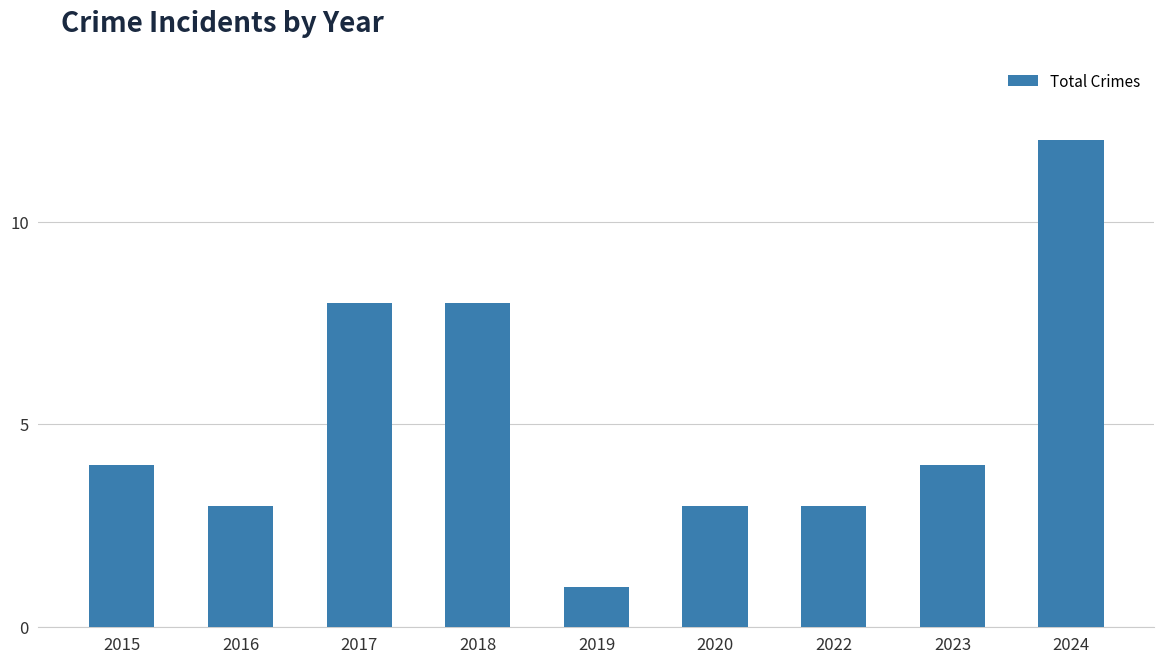

Which has a higher value, 2019 or 2016?

2016